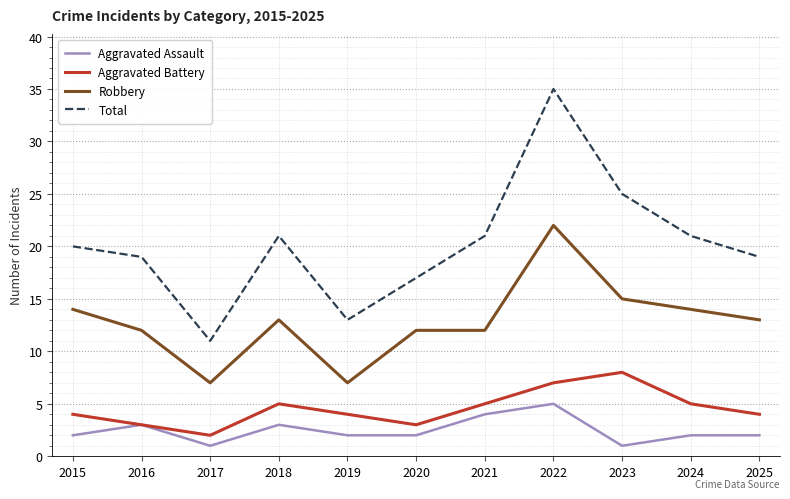

The value of Robbery at 2025 is 6. True or false?

False